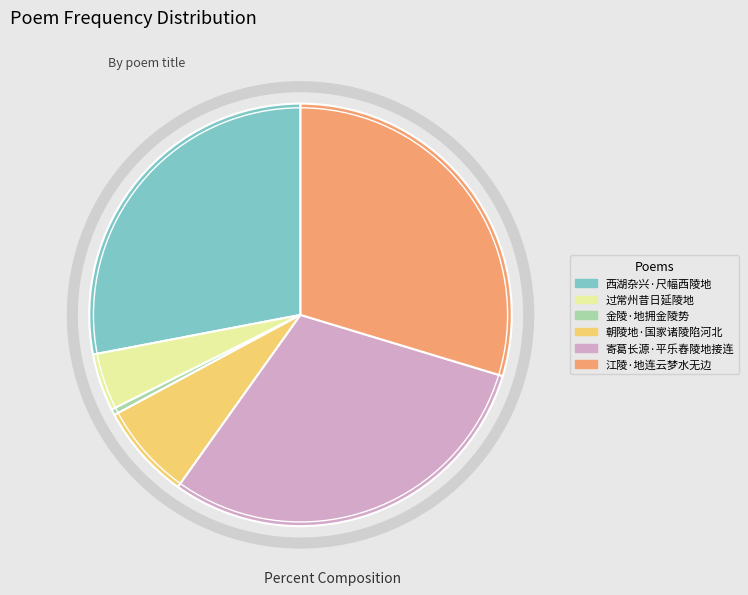

Do 金陵·地拥金陵势 and 西湖杂兴·尺幅西陵地 together represent more than half of the pie?

No